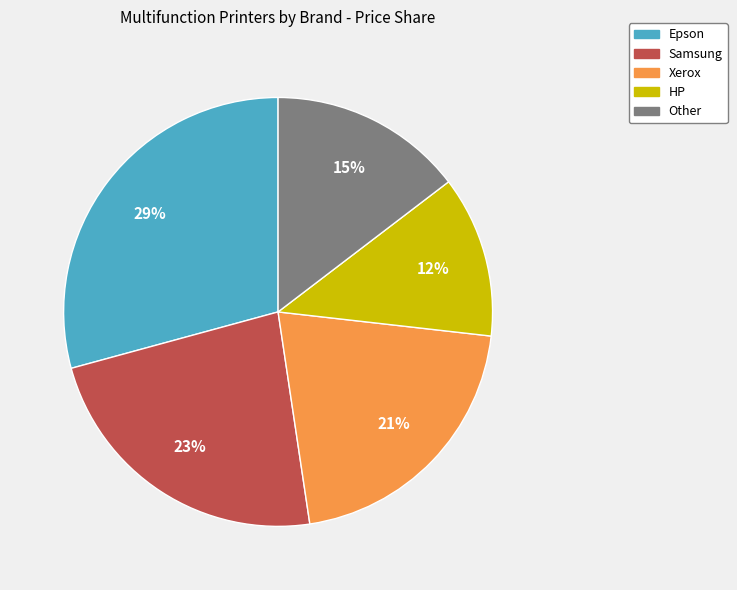

How many segments does this pie chart have?

5